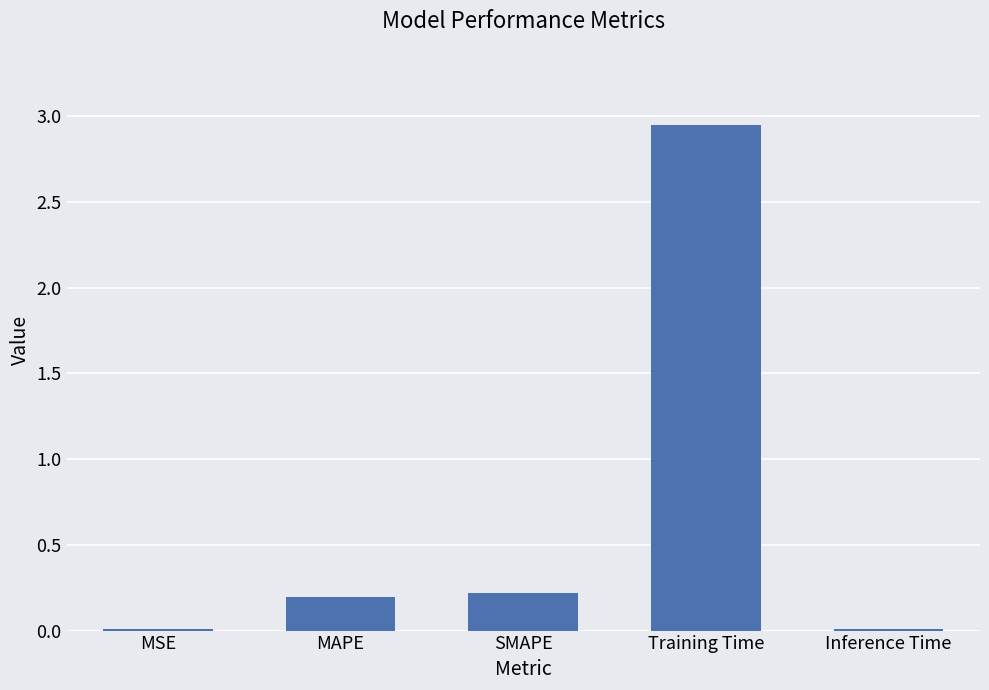

Are the bars horizontal?

No